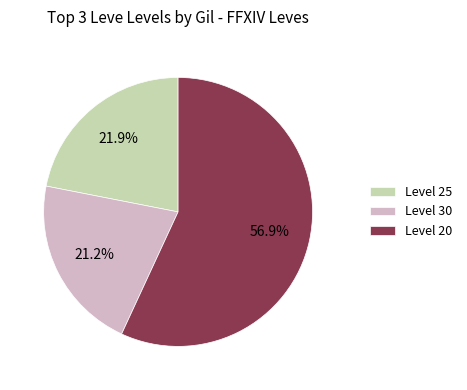

What is the majority slice?

Level 20